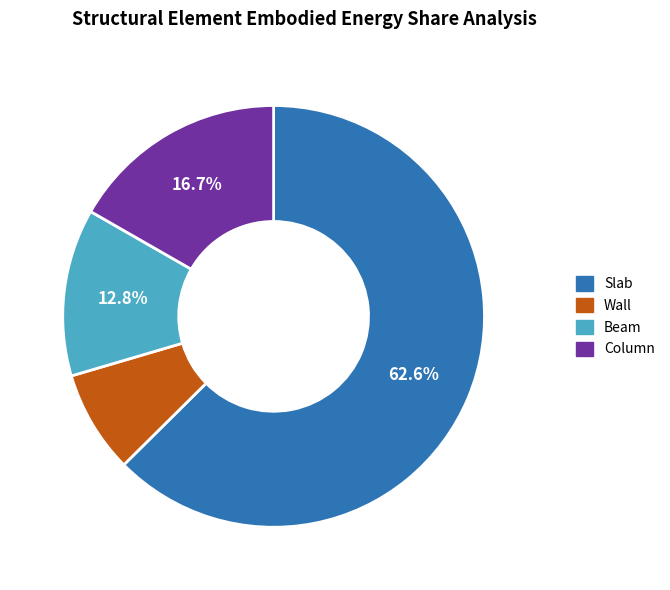

Does any single category account for the majority?

Yes